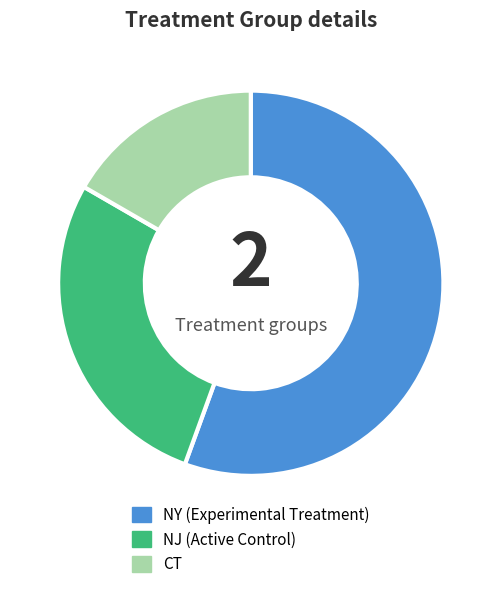

Rank the categories by value from highest to lowest.

NY, NJ, CT